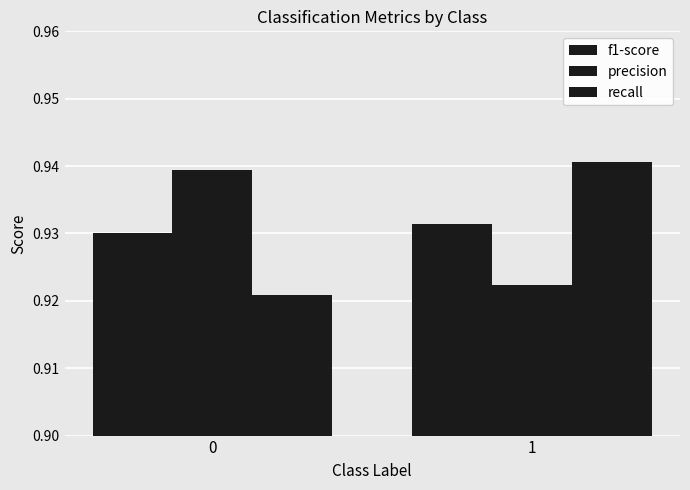

What is the sum of the f1-score values at 0 and 1?

1.9